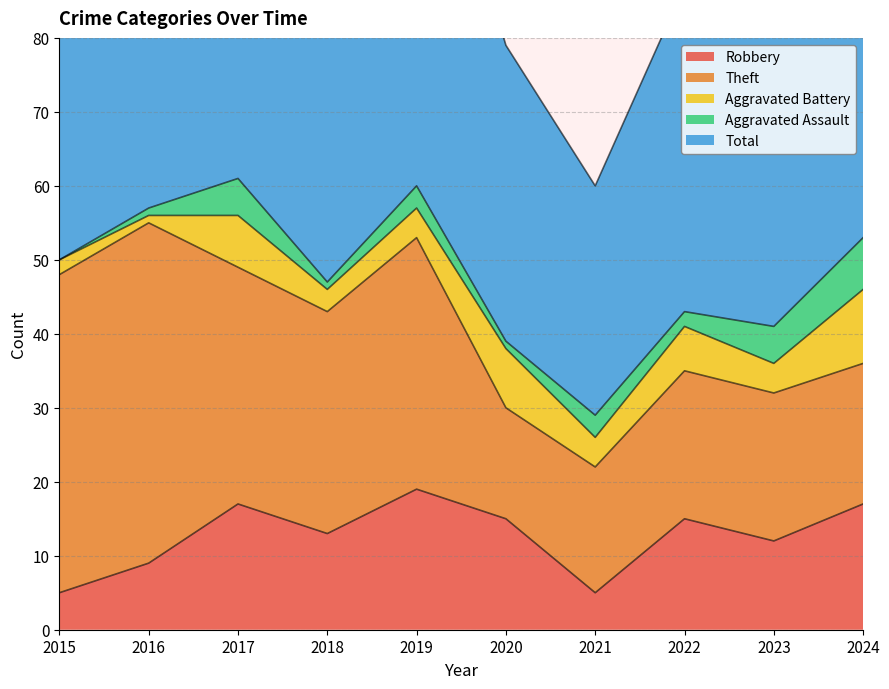

Which series has the largest total across all categories?

Total